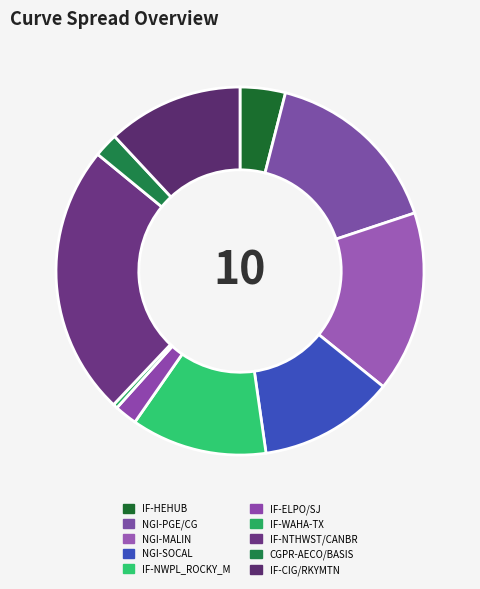

True or false: IF-HEHUB accounts for 4% of the total.

True